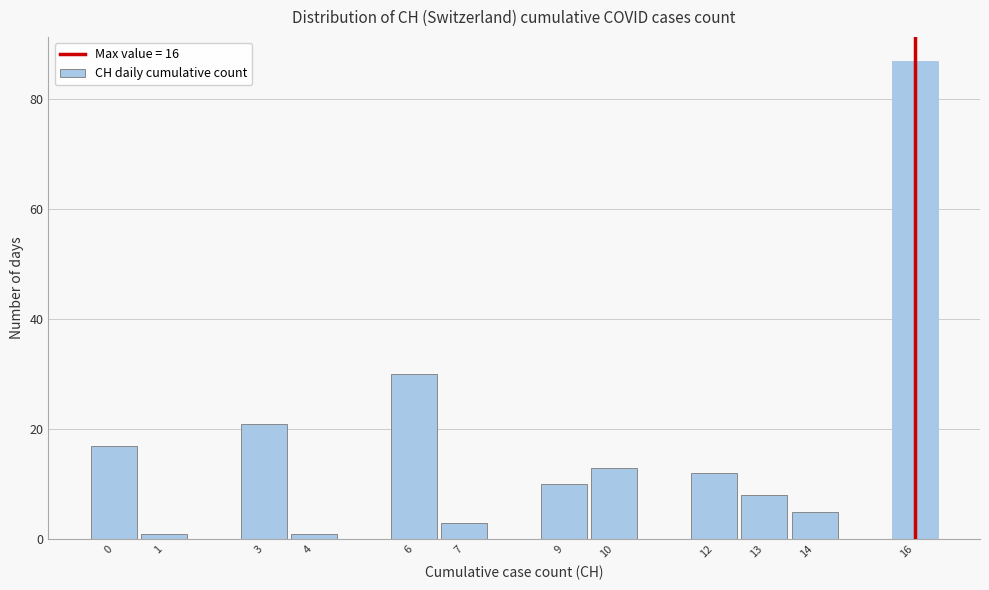

Reading left to right, transcribe this chart: for each bar, give the range it covers on the x-axis and its height. The values are not printed on the chart, so give them approximately, as read against the axis.

-0.5 to 0.5: 18
0.5 to 1.5: under 2
1.5 to 2.5: 0
2.5 to 3.5: 22
3.5 to 4.5: under 2
4.5 to 5.5: 0
5.5 to 6.5: 30
6.5 to 7.5: 4
7.5 to 8.5: 0
8.5 to 9.5: 10
9.5 to 10.5: 14
10.5 to 11.5: 0
11.5 to 12.5: 12
12.5 to 13.5: 8
13.5 to 14.5: 6
14.5 to 15.5: 0
15.5 to 16.5: 88